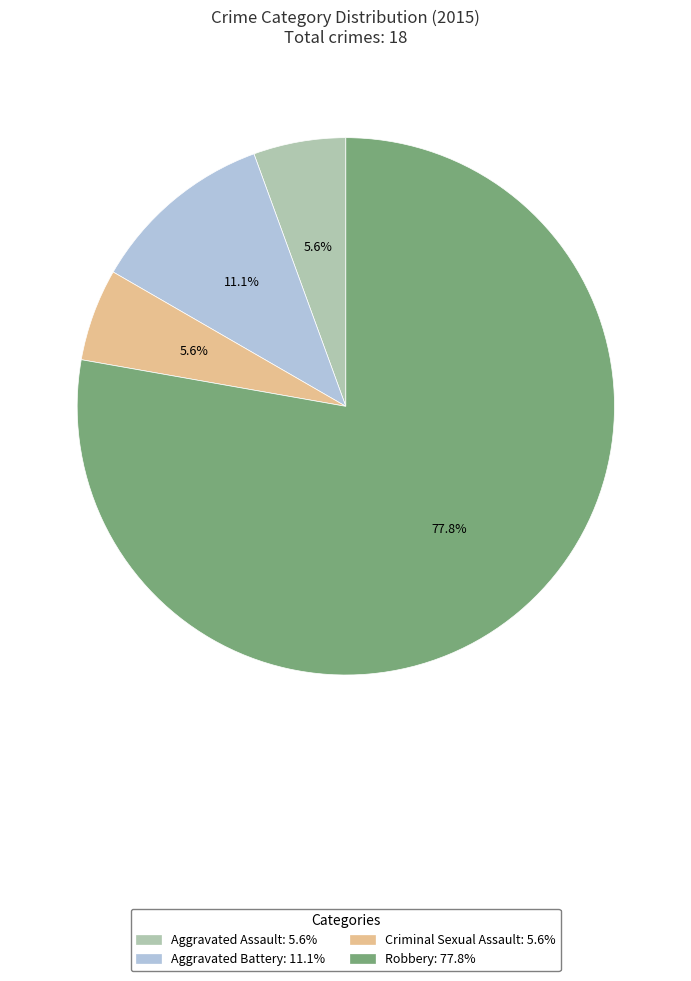

Is the sum of Robbery and Aggravated Battery greater than half?

Yes